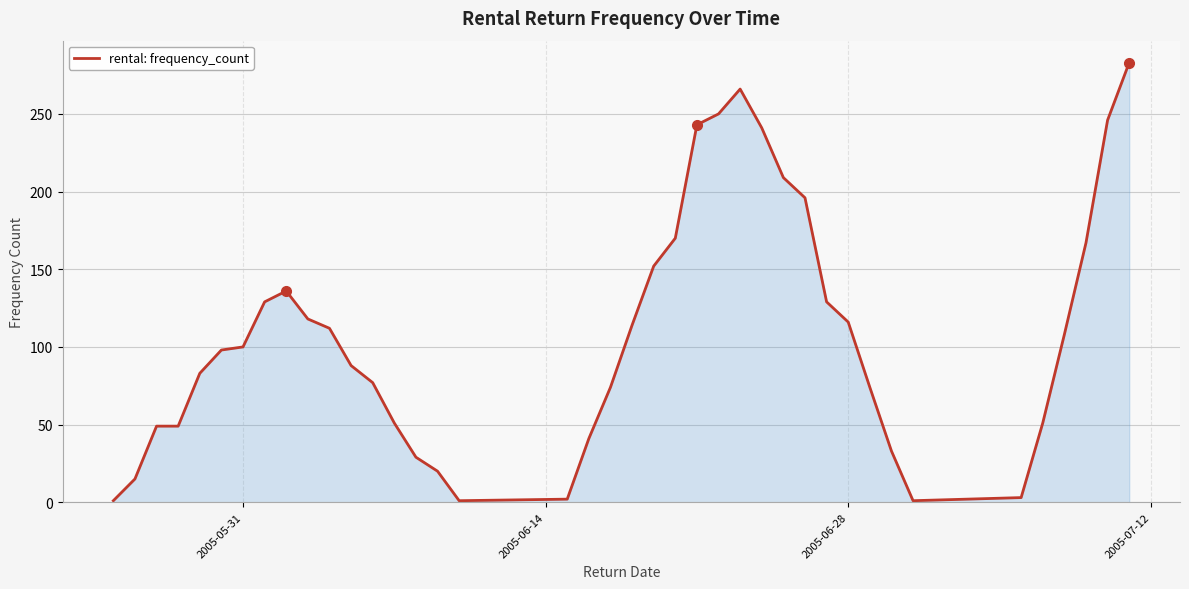

What is the maximum value shown in the chart?

283